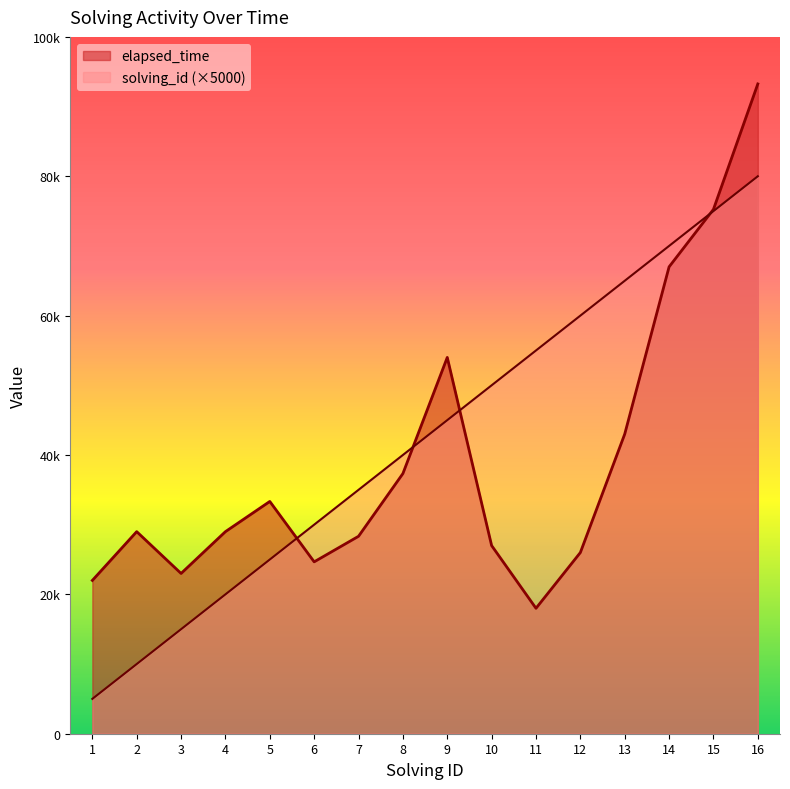

True or false: elapsed_time and solving_id intersect in this chart.

True